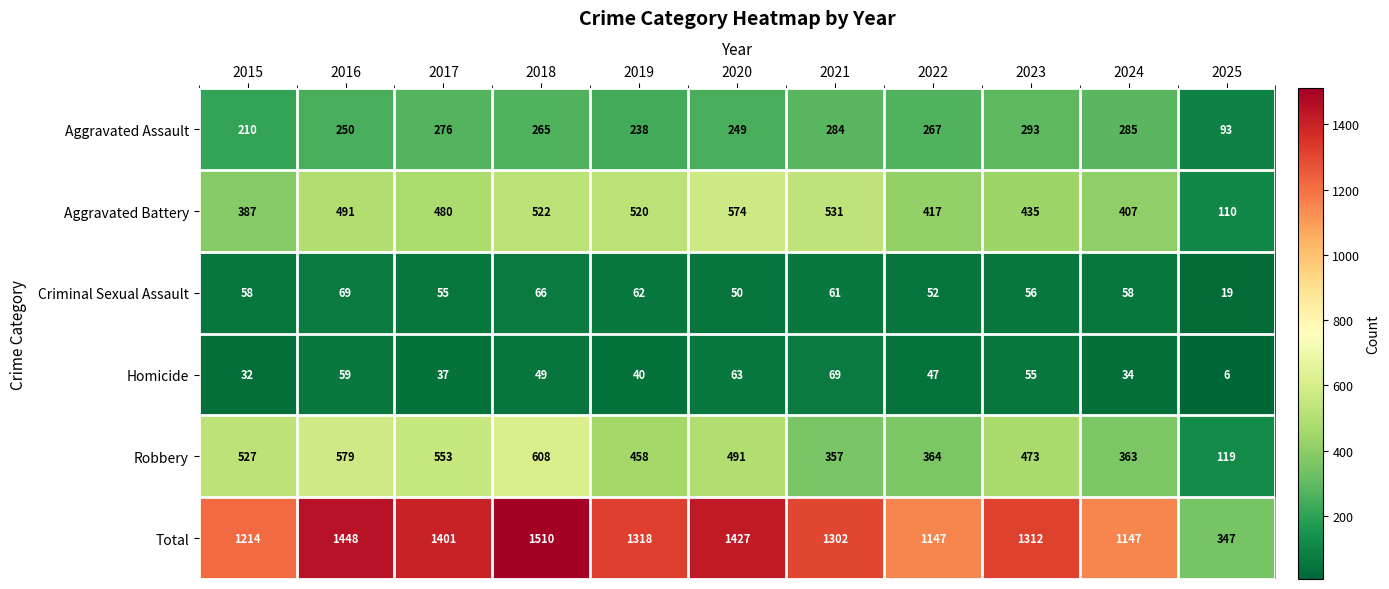

Rank the categories by Aggravated Battery value from lowest to highest.

2025, 2015, 2024, 2022, 2023, 2017, 2016, 2019, 2018, 2021, 2020